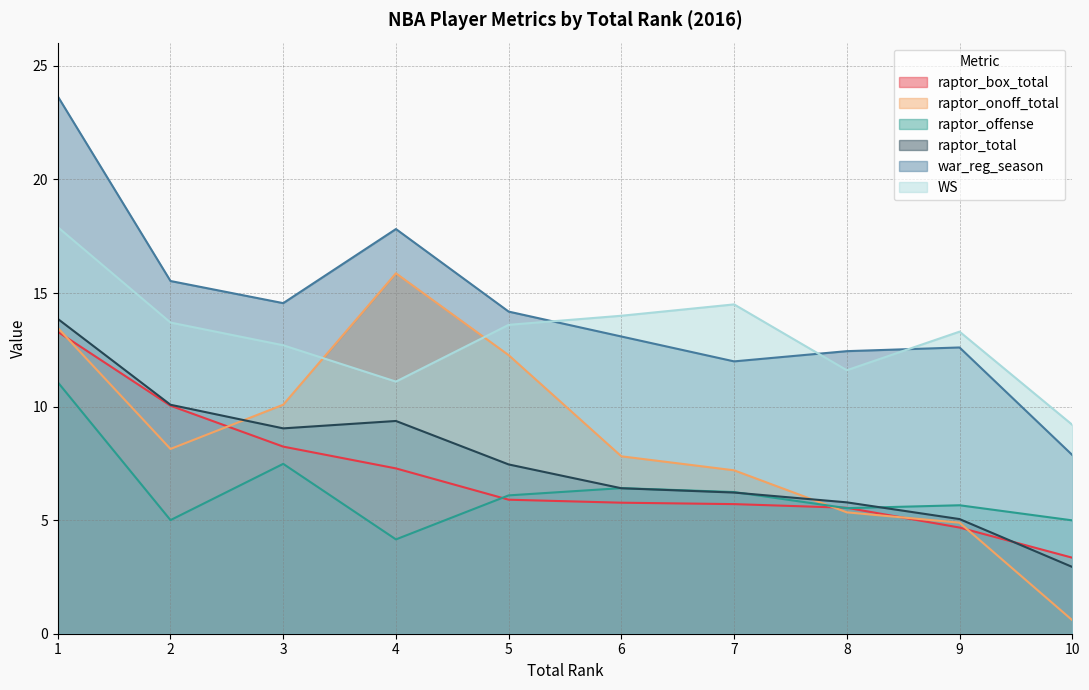

Which category has the highest value in the raptor_onoff_total series?

4